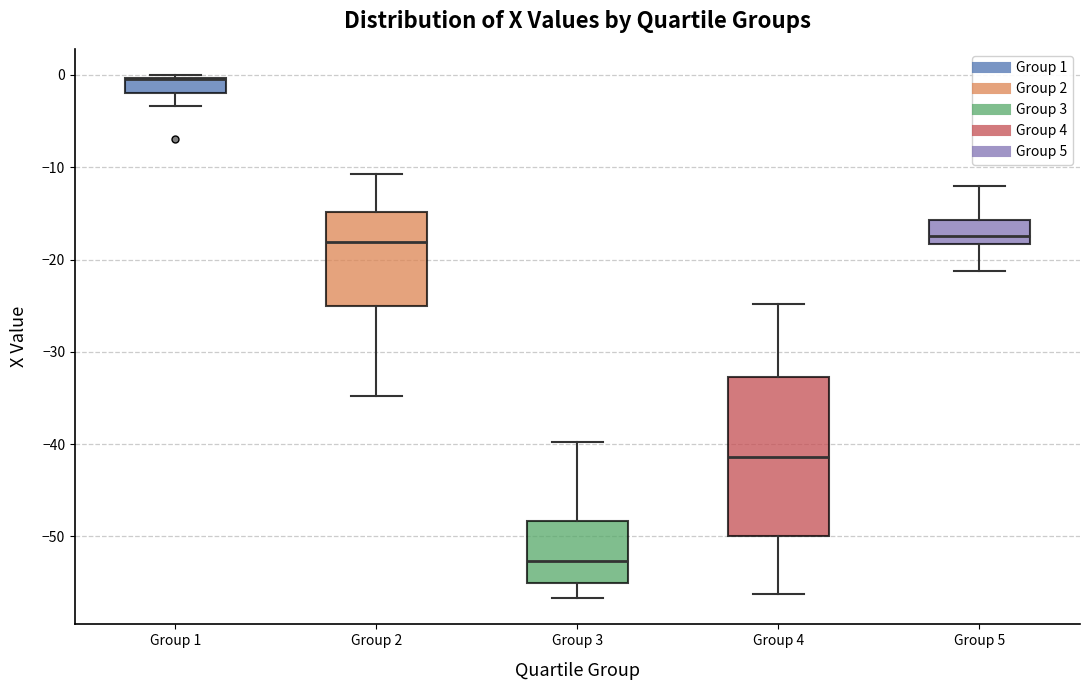

Reading left to right, read every box against the y-axis: the position of its median line, the range the box covers, and the ends of its whiskers. The values are not printed on the chart, so give them approximately, as read against the axis.

Group 1: median 0 (drawn on the box's upper edge), box -2 to 0, whiskers -3 to 0
Group 2: median -18, box -25 to -15, whiskers -35 to -11
Group 3: median -53, box -55 to -48, whiskers -57 to -40
Group 4: median -41, box -50 to -33, whiskers -56 to -25
Group 5: median -17, box -18 to -16, whiskers -21 to -12